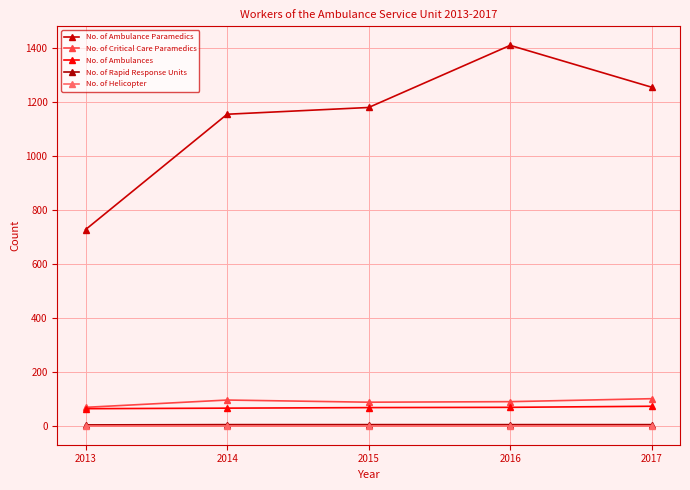

At which category is the sum across all series the highest?

2016